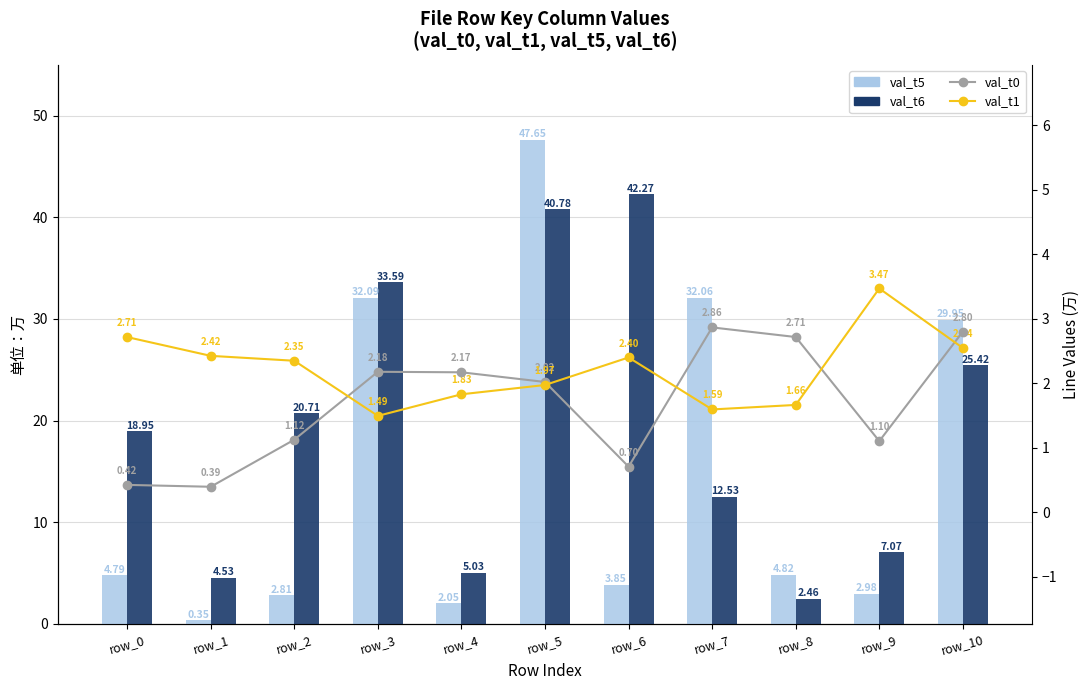

At how many categories does at least one series exceed 43?

1